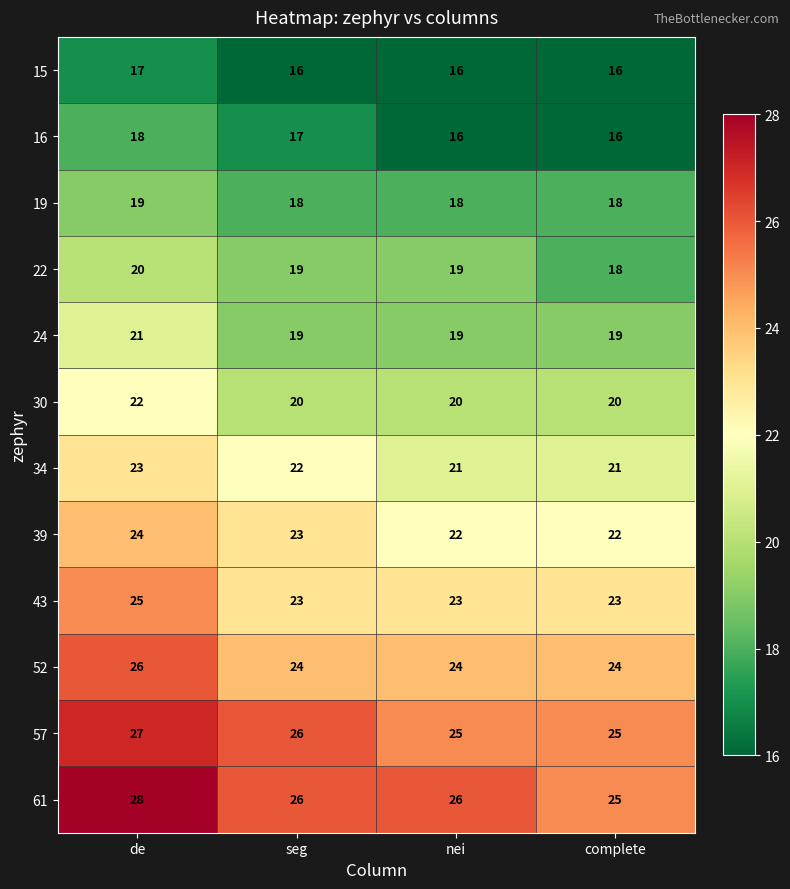

How many 34 values are between 21 and 23?

4